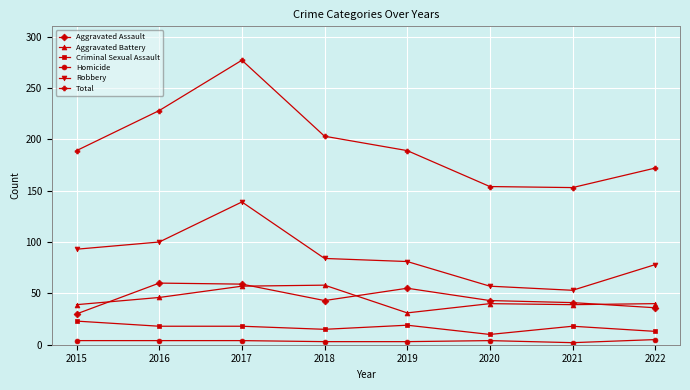

What is the average value of the Robbery series?

86